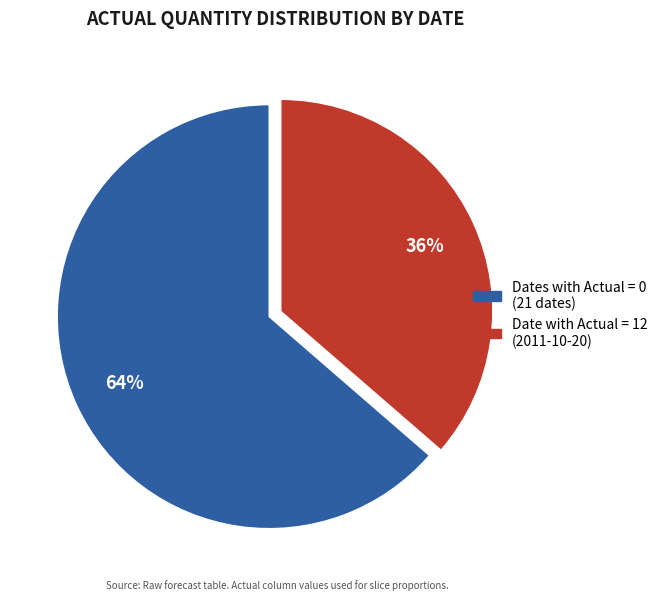

How many slices are in this pie chart?

2